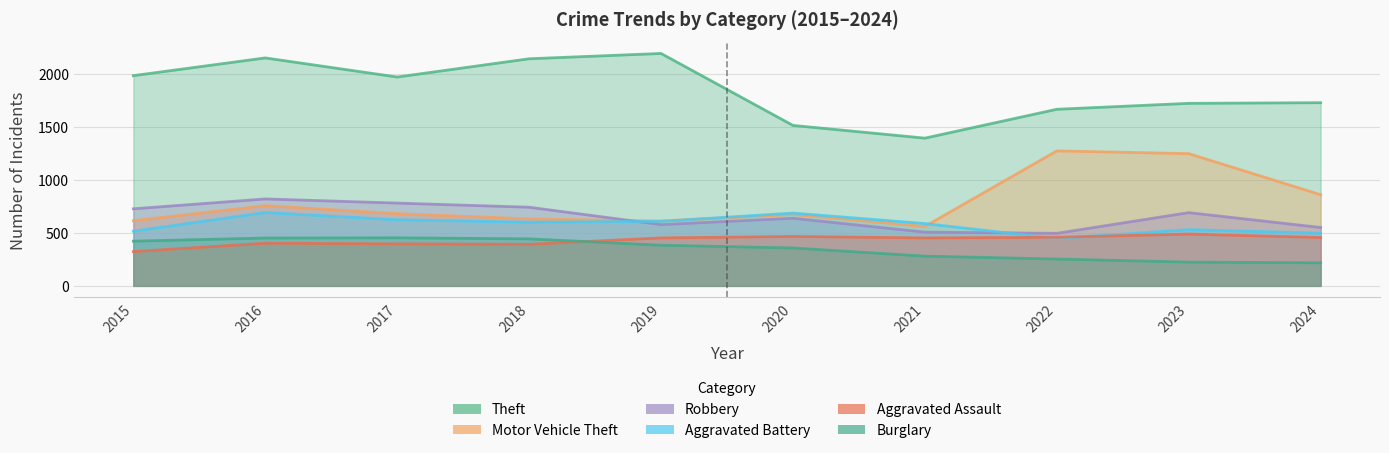

What is the value of the Robbery point at the 9th from the left?

690